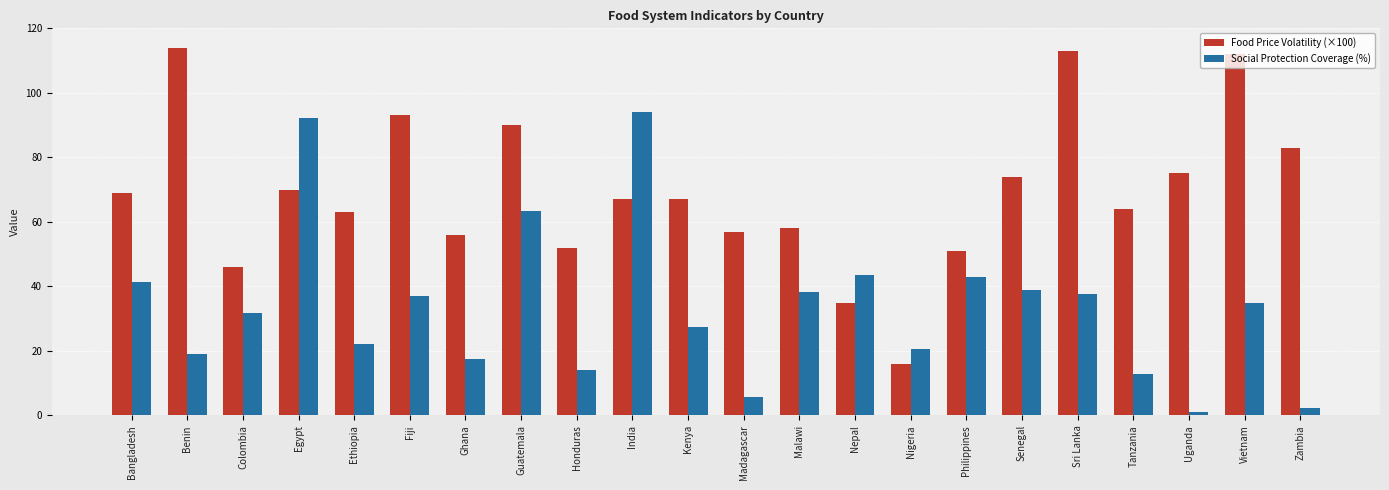

How many groups of bars are there?

22